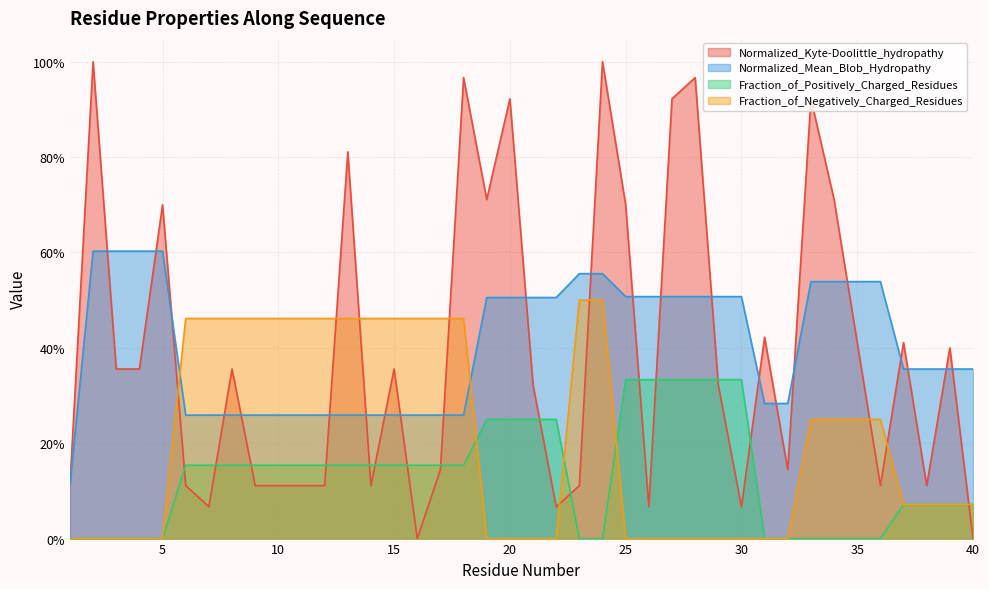

Rank the series at 30 from highest to lowest value.

Normalized_Mean_Blob_Hydropathy, Fraction_of_Positively_Charged_Residues, Normalized_Kyte-Doolittle_hydropathy, Fraction_of_Negatively_Charged_Residues